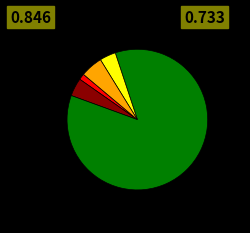

Is there a majority slice in this chart?

Yes